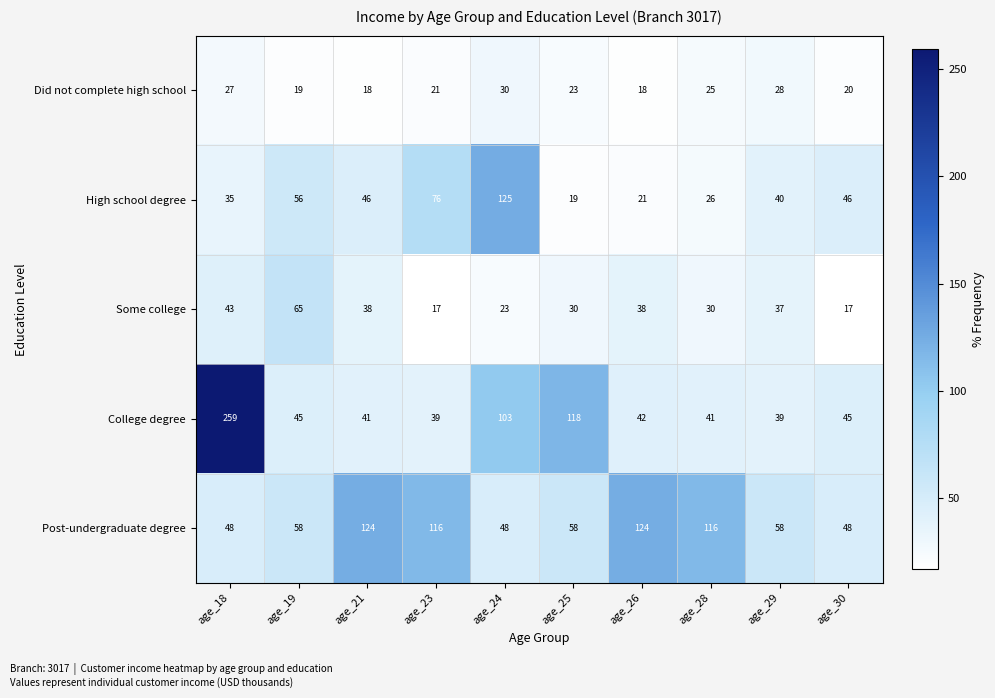

What is the sum of the College degree values at age_30 and age_19?

90